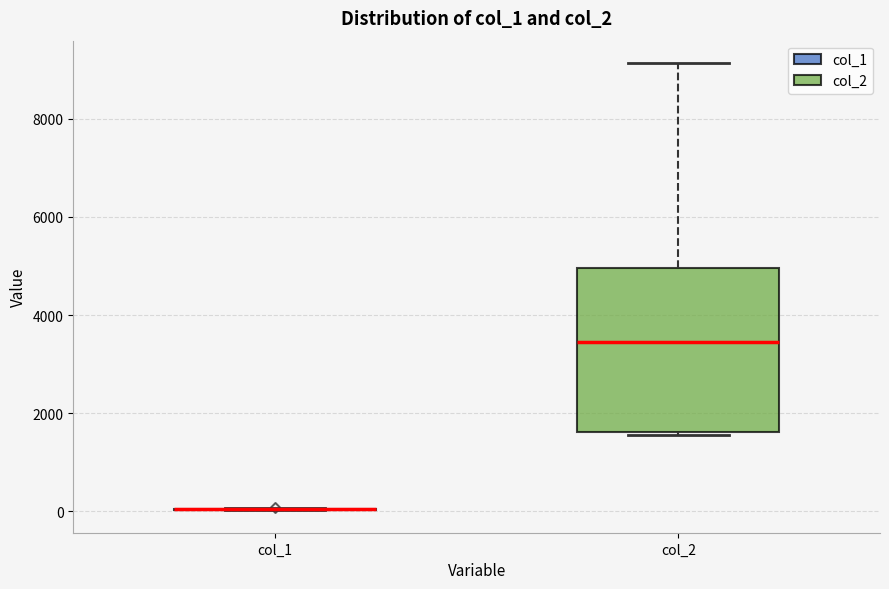

Reading left to right, read every box against the y-axis: the position of its median line, the range the box covers, and the ends of its whiskers. The values are not printed on the chart, so give them approximately, as read against the axis.

col_1: box collapsed to a line at 0, whiskers 0 to 0
col_2: median 3400, box 1600 to 5000, whiskers 1600 (just below the box's lower edge) to 9200